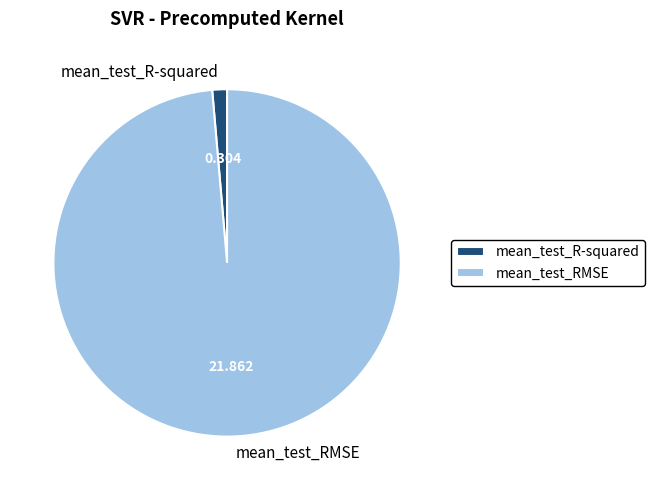

Which slice represents more than half of the pie?

mean_test_RMSE